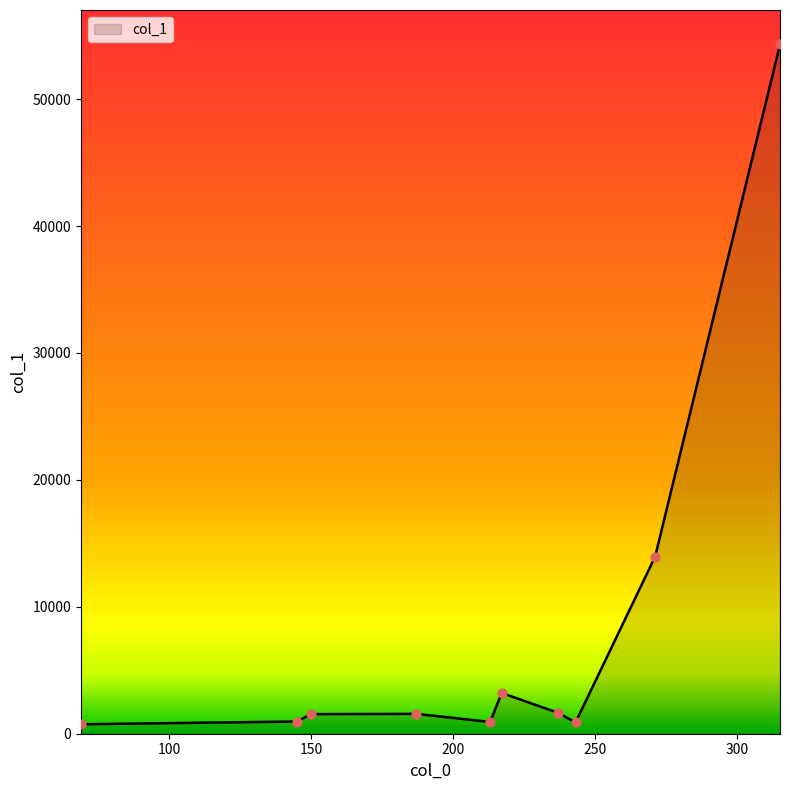

What is the difference between the maximum and minimum values?

53560.7